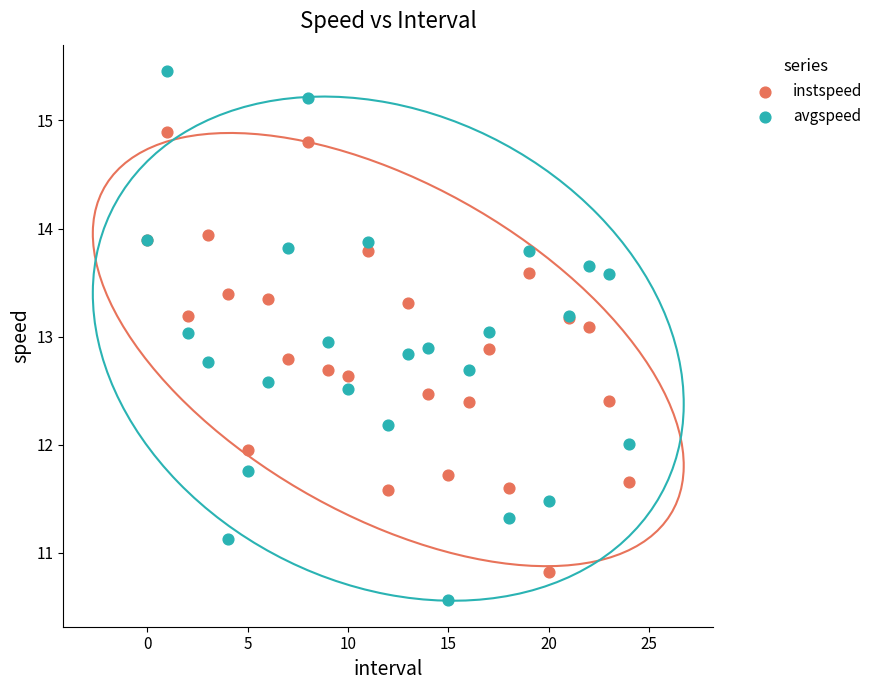

Which series reaches the maximum Y coordinate?

avgspeed